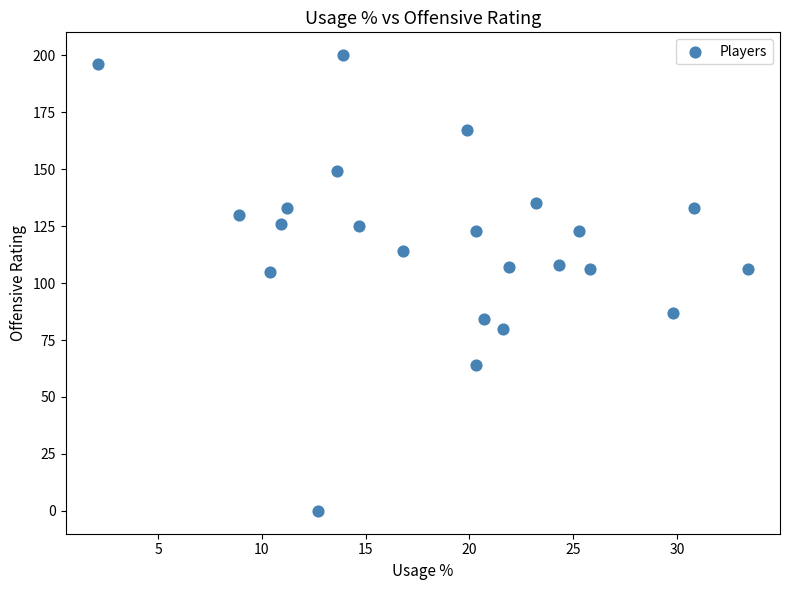

What is the range of Y values (max minus min)?

200